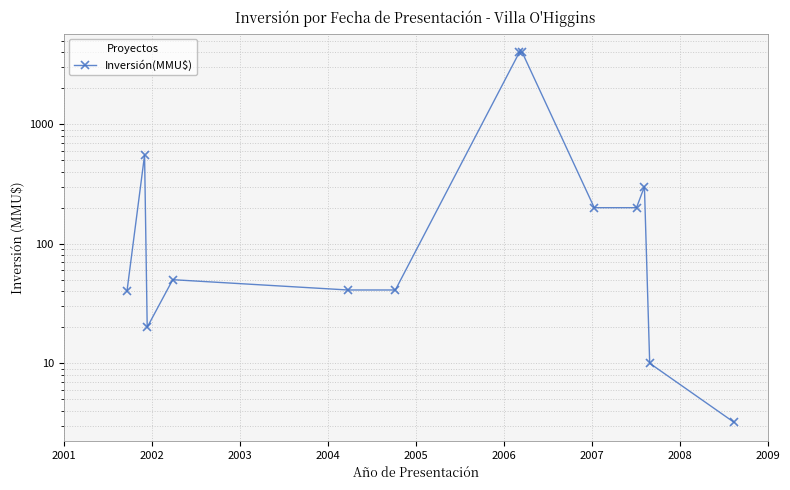

At which category does the data reach its first local peak?

2002